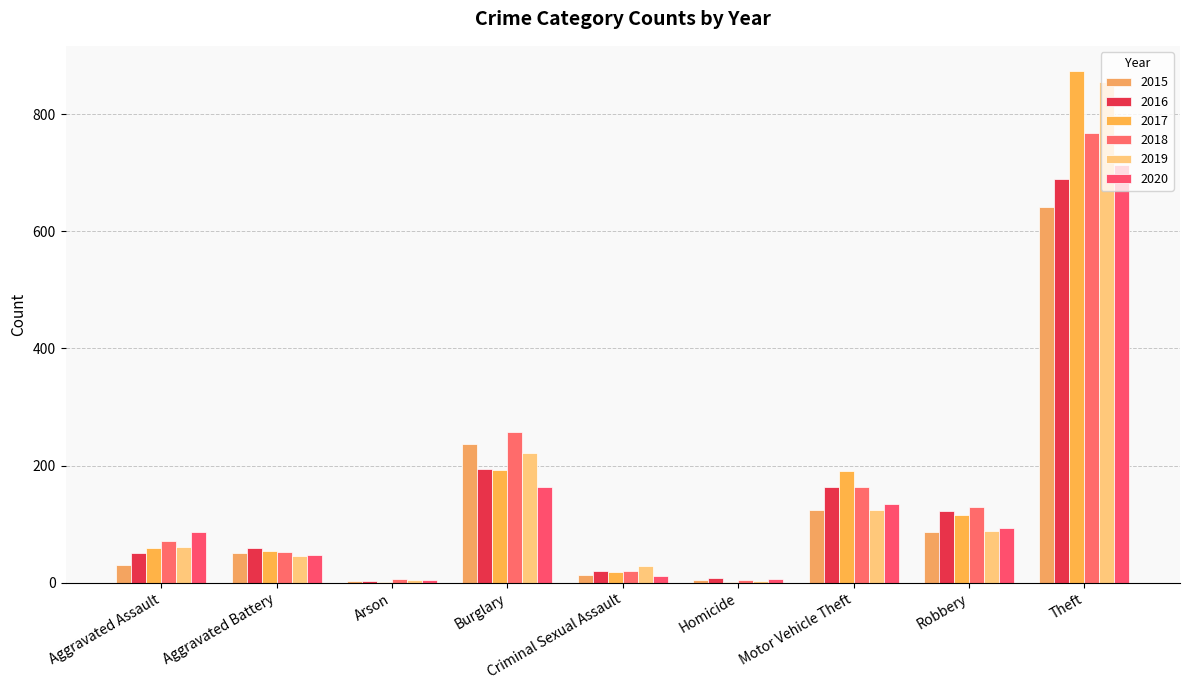

Are the bars grouped side by side (vs. stacked)?

Yes